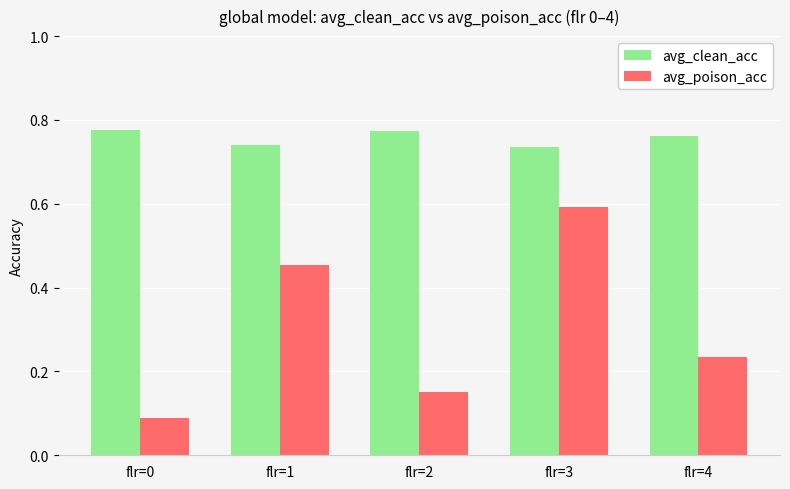

What is the average value of the avg_poison_acc series?

0.3